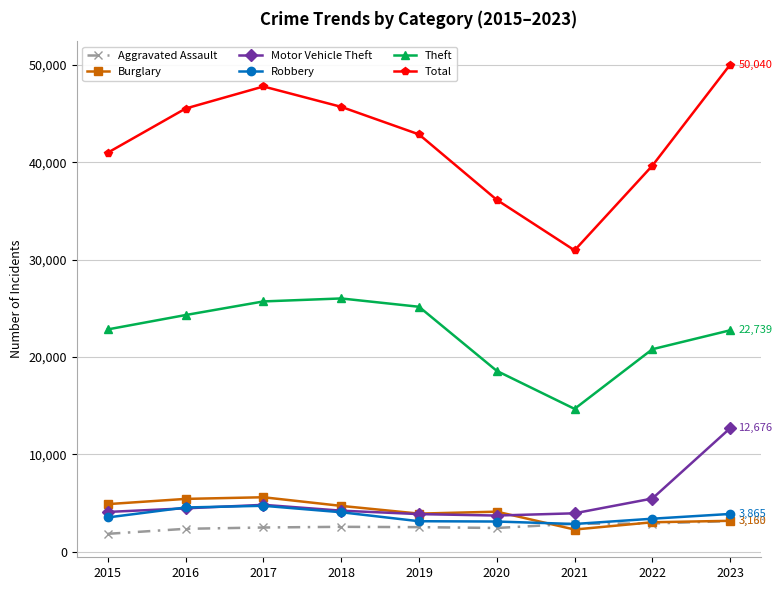

How many interior local peaks does the Total series have?

1